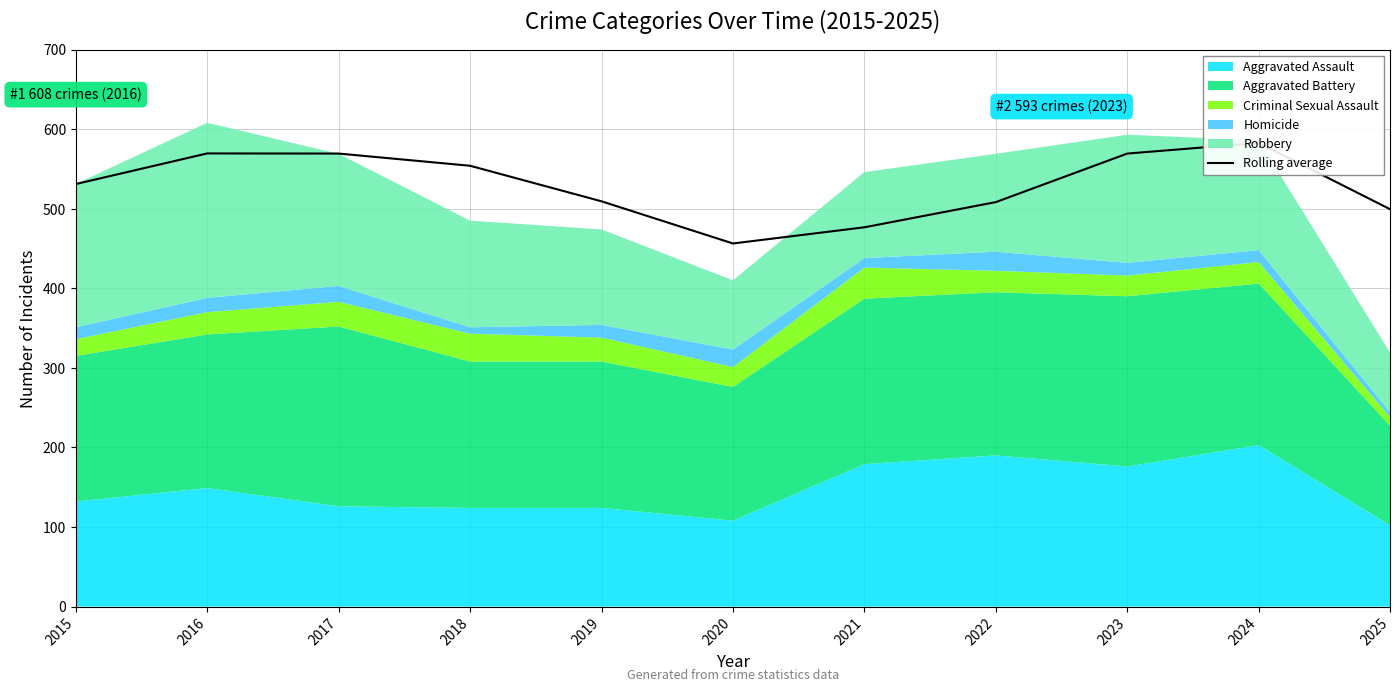

Rank the categories by value from highest to lowest.

2024, 2016, 2017, 2023, 2018, 2015, 2019, 2022, 2025, 2021, 2020